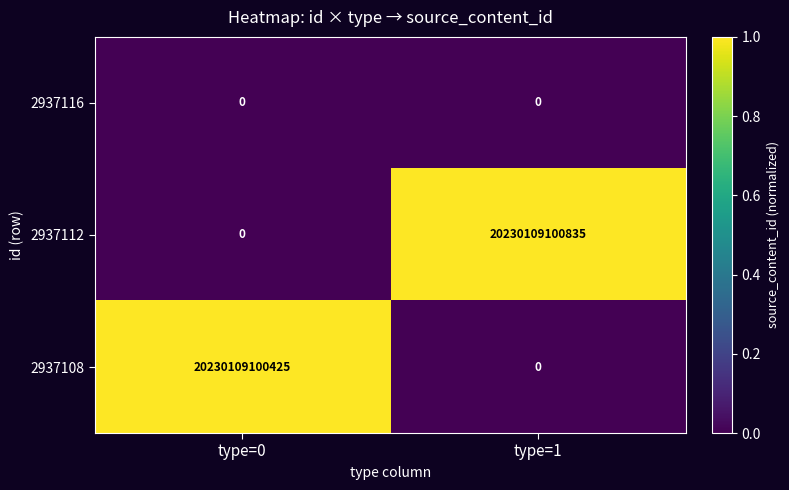

What is the difference between the 2937108 values at type=1 and type=0?

20230109100425